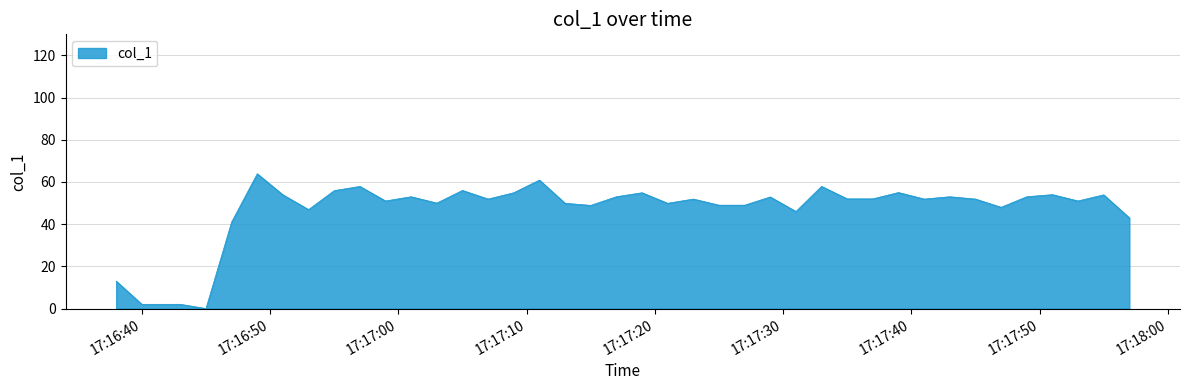

What is the maximum value shown in the chart?

63.9